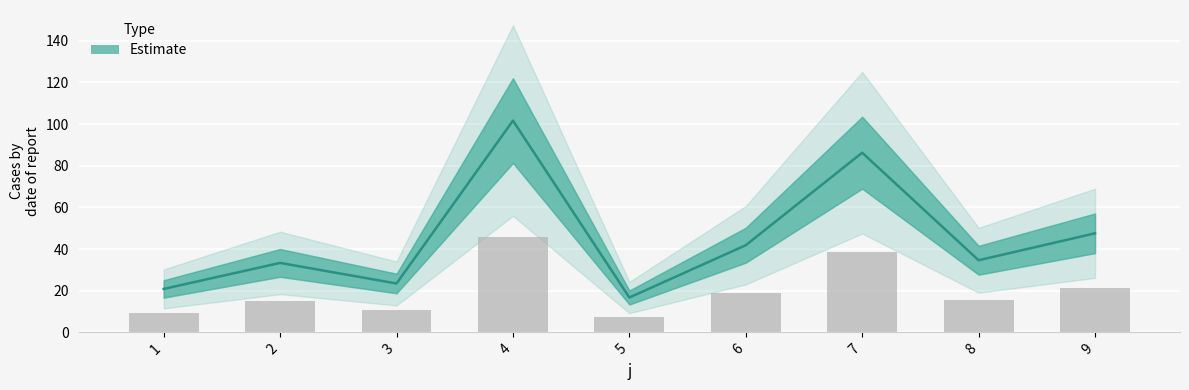

What is the difference between the values at 9 and 4?

24.3